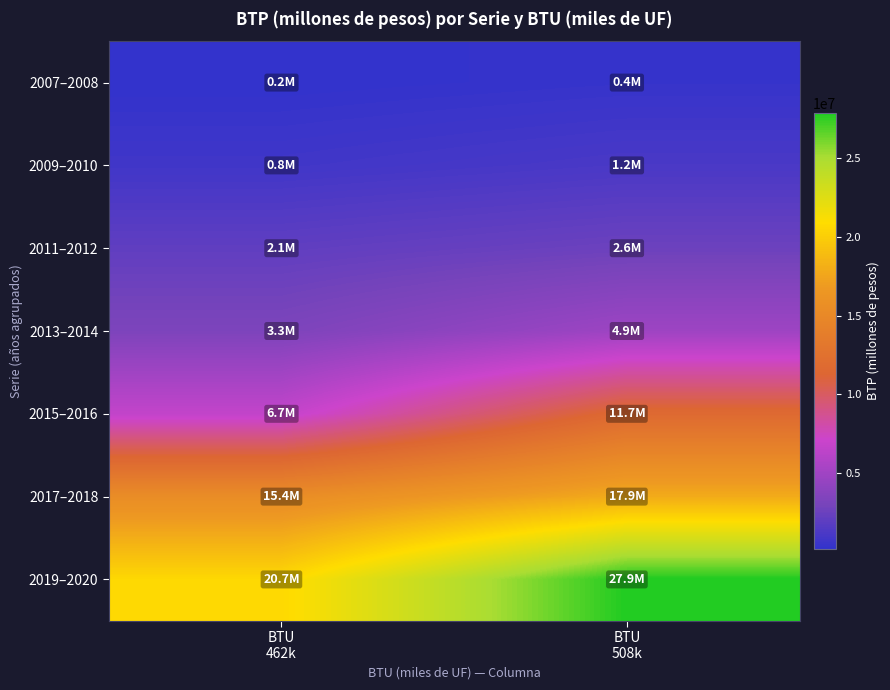

Reading left to right, list all the values displayed in this chart.

row_0: BTU
462k=171700	BTU
508k=370000
row_1: BTU
462k=780000	BTU
508k=1155000
row_2: BTU
462k=2055000	BTU
508k=2552530
row_3: BTU
462k=3289270	BTU
508k=4868710
row_4: BTU
462k=6670710	BTU
508k=11669015
row_5: BTU
462k=15442960	BTU
508k=17923770
row_6: BTU
462k=20662020	BTU
508k=27880165